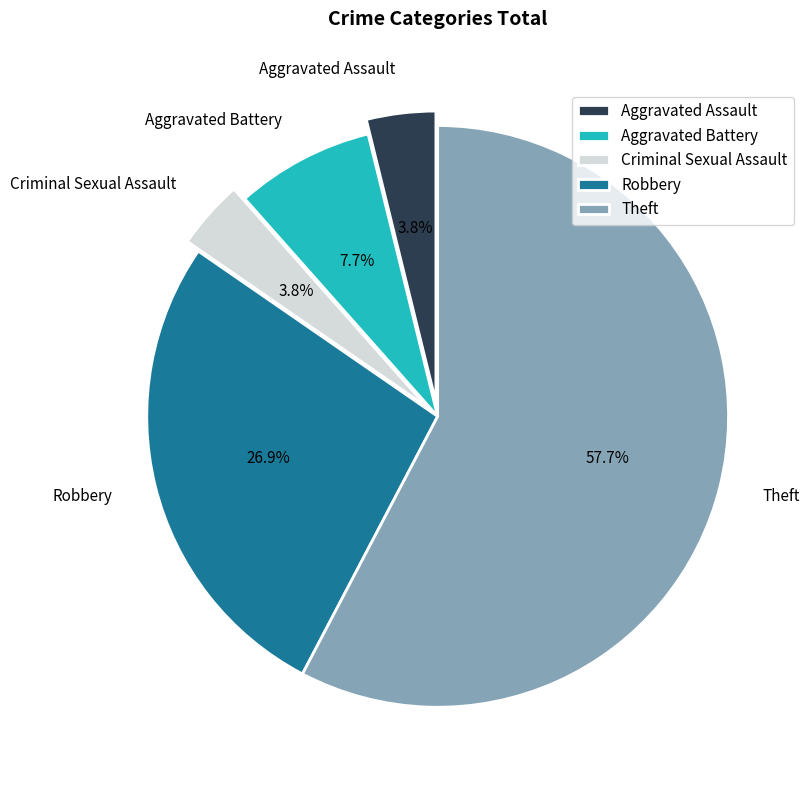

What percentage is NOT represented by Criminal Sexual Assault?

96.2%